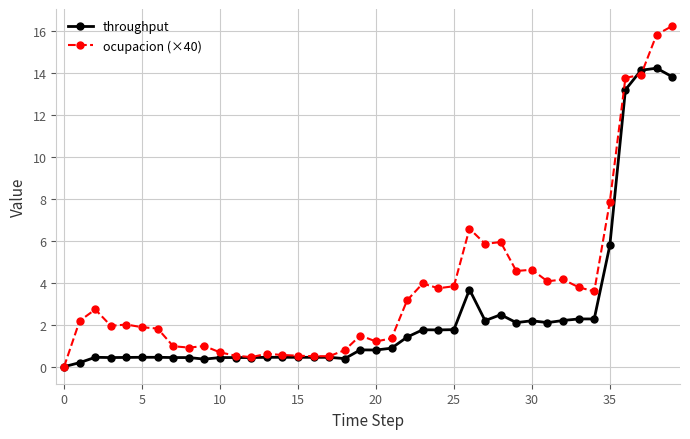

In ocupacion (×40), how many points are higher than both neighbors (excluding endpoints)?

10